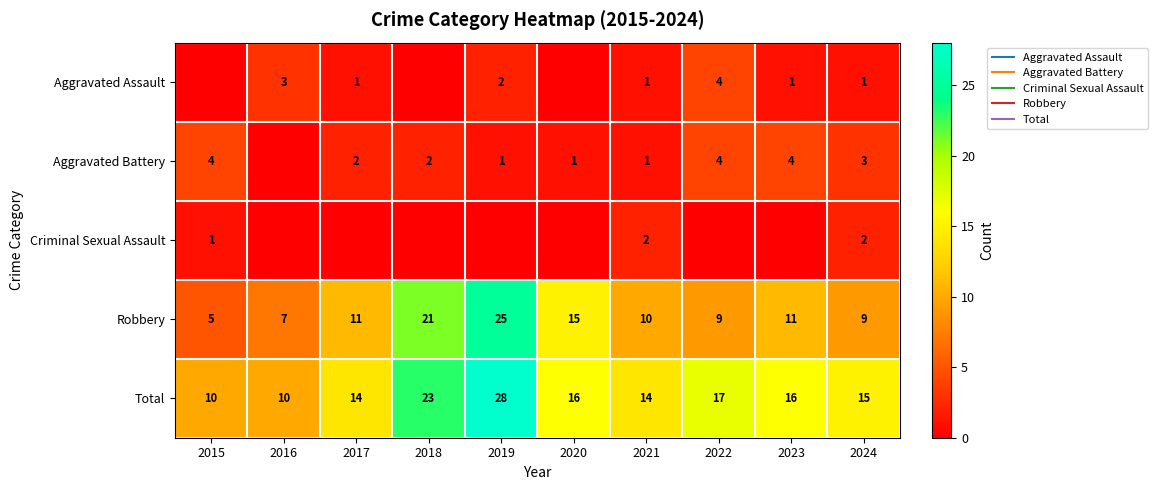

Which has a higher value, 2016 or 2017?

2016